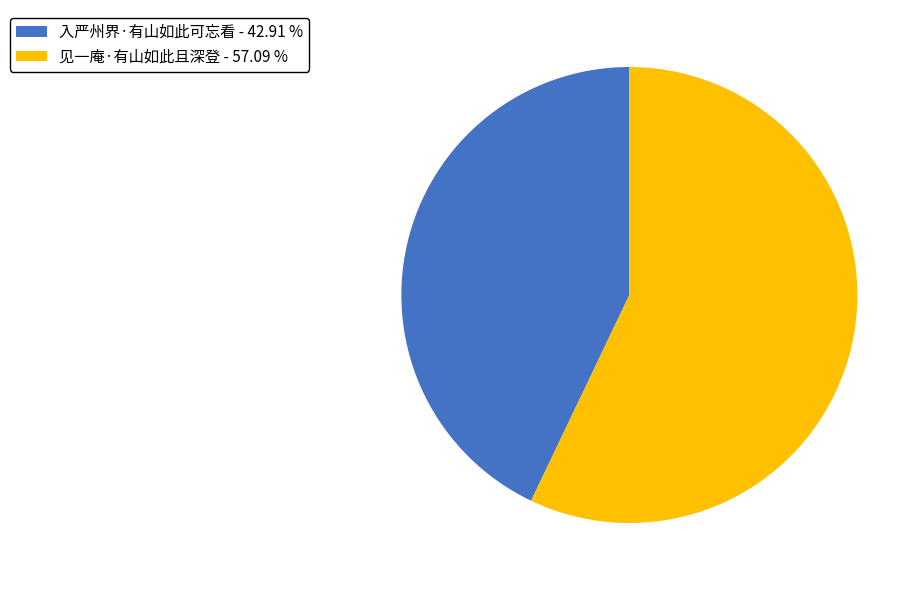

How many slices are in this pie chart?

2